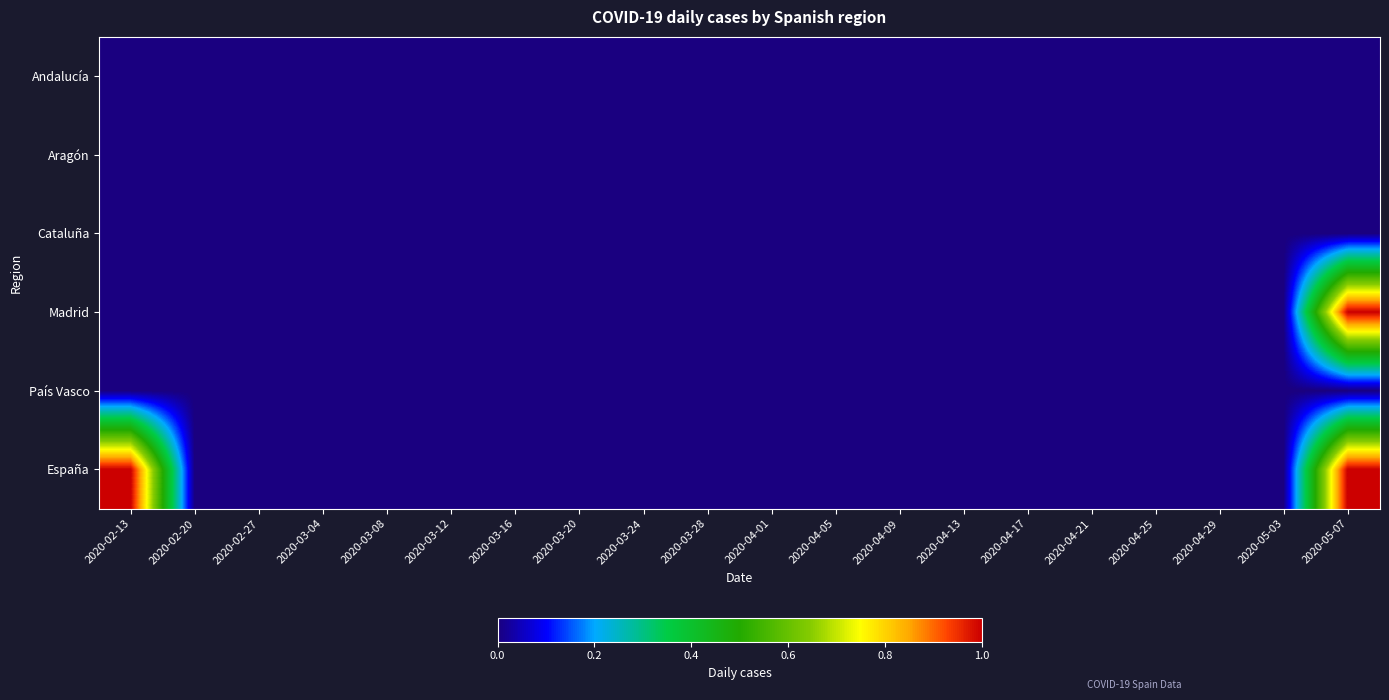

Rank the series at 2020-04-21 from highest to lowest value.

Andalucía, Aragón, Cataluña, Madrid, País Vasco, España